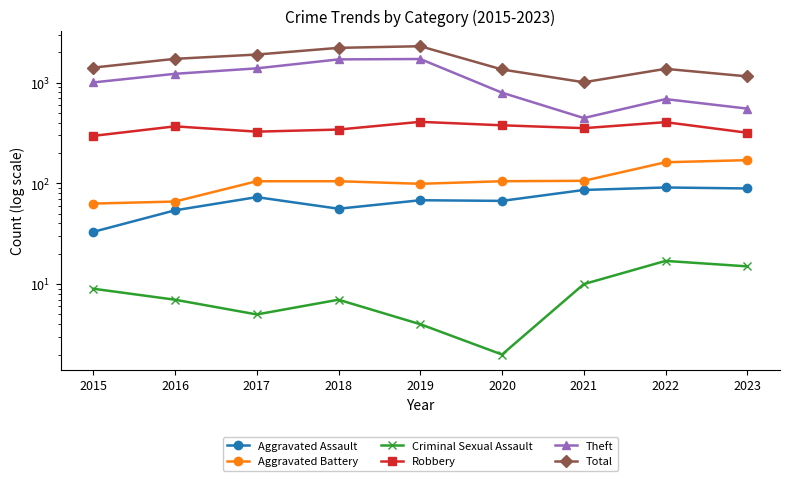

What is the spread (max minus min) of values at 2021?

998